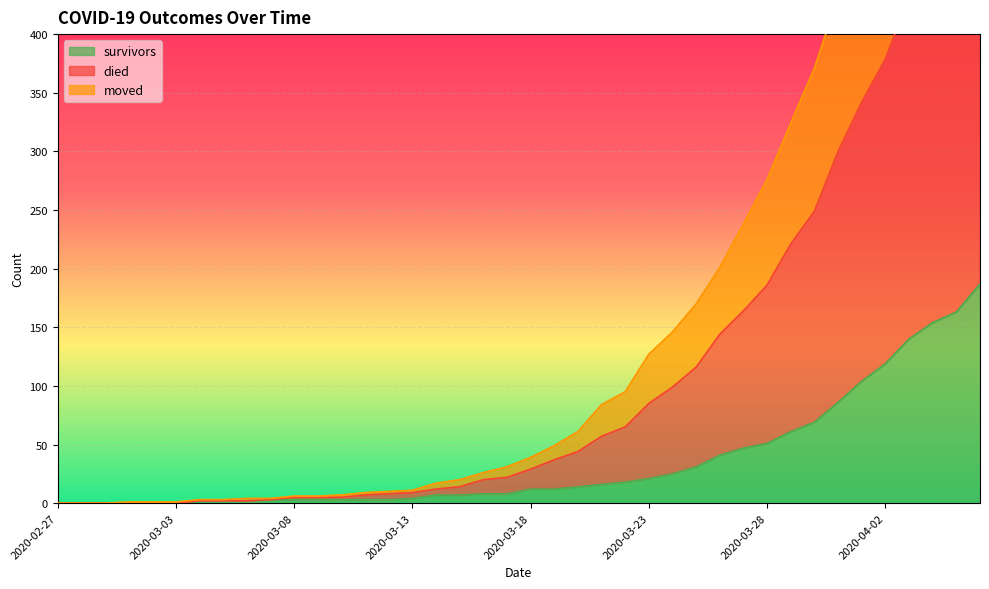

What are all the series names shown in the legend?

survivors, died, moved